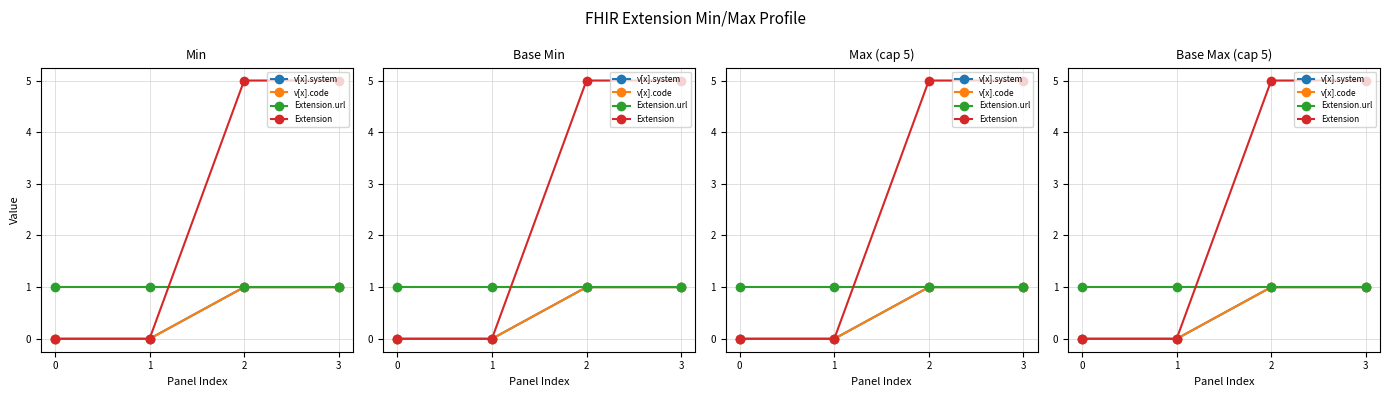

What is the difference between the maximum and minimum values in the v[x].system series?

1